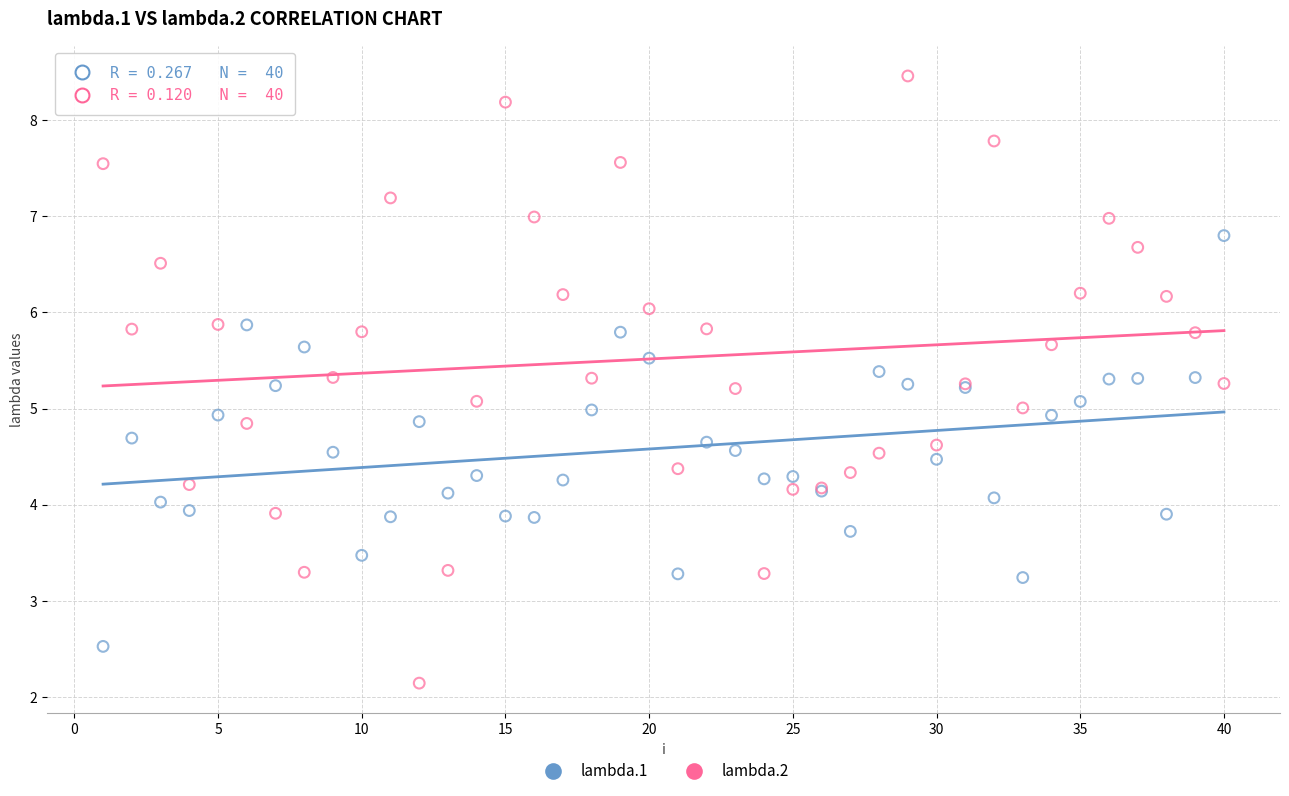

What are all the series names shown in the legend?

lambda.1, lambda.2